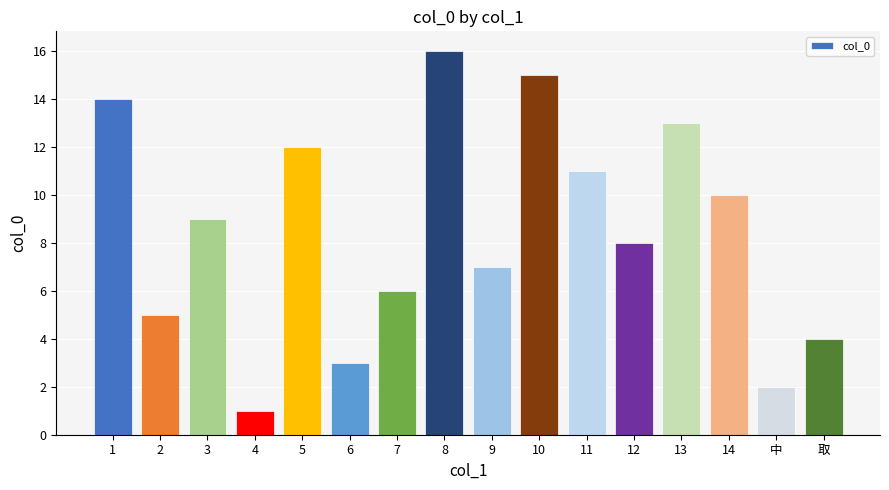

Which label corresponds to the largest value in the chart?

8